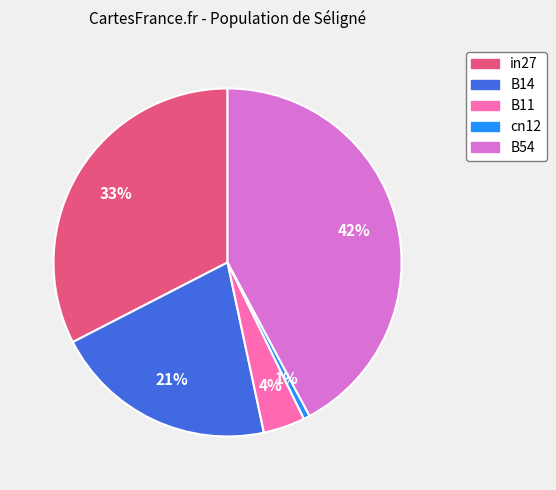

To the nearest percent, what portion does B11 represent?

4%